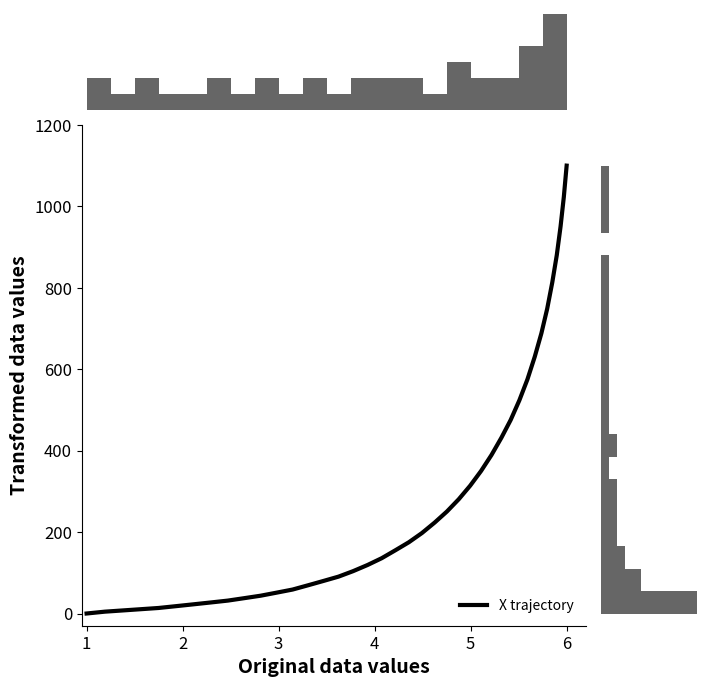

How many values exceed 175?

20